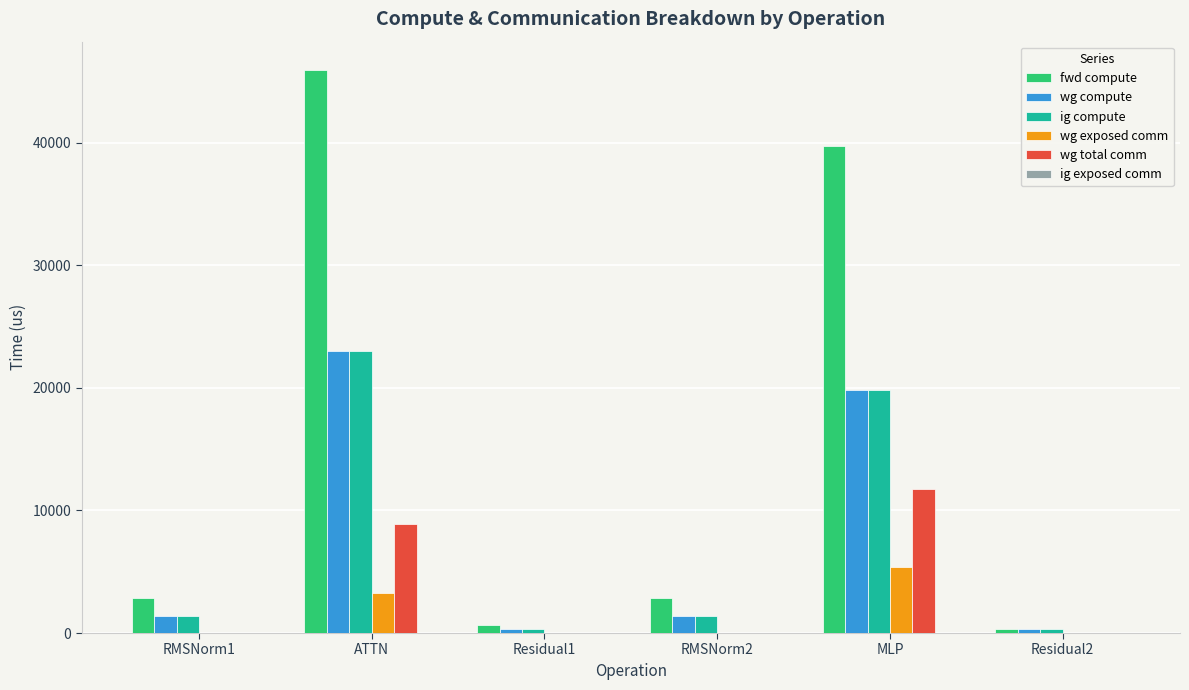

Is it true that wg exposed comm equals 0.0 at Residual1?

True